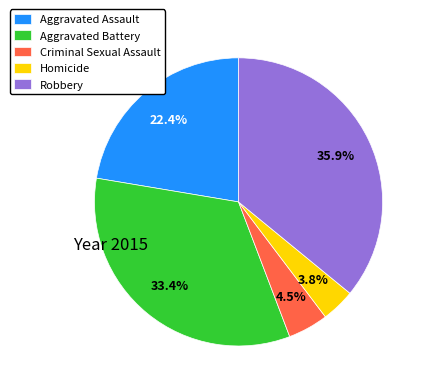

Does any single category account for the majority?

No